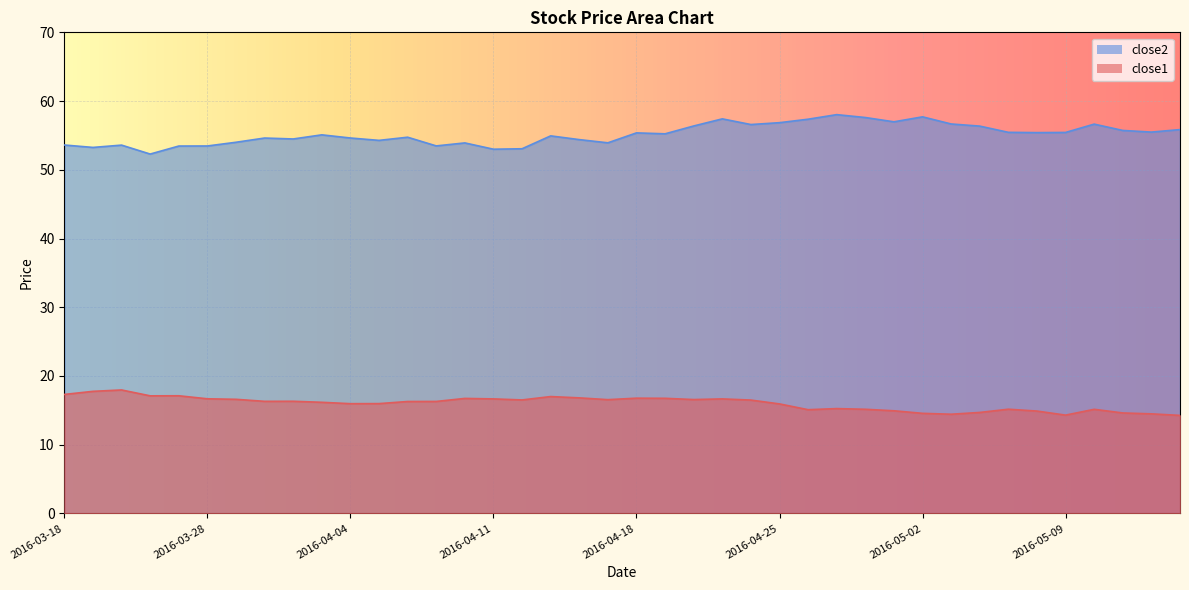

List the series in order of their peak value, highest first.

close2, close1